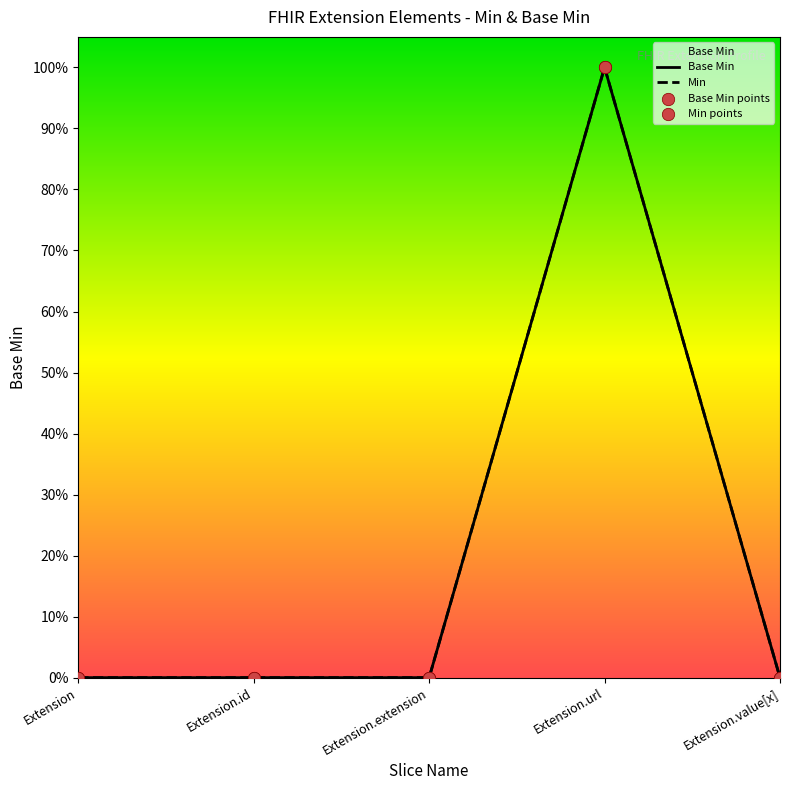

Between Extension.url and Extension.id, which is larger?

Extension.url